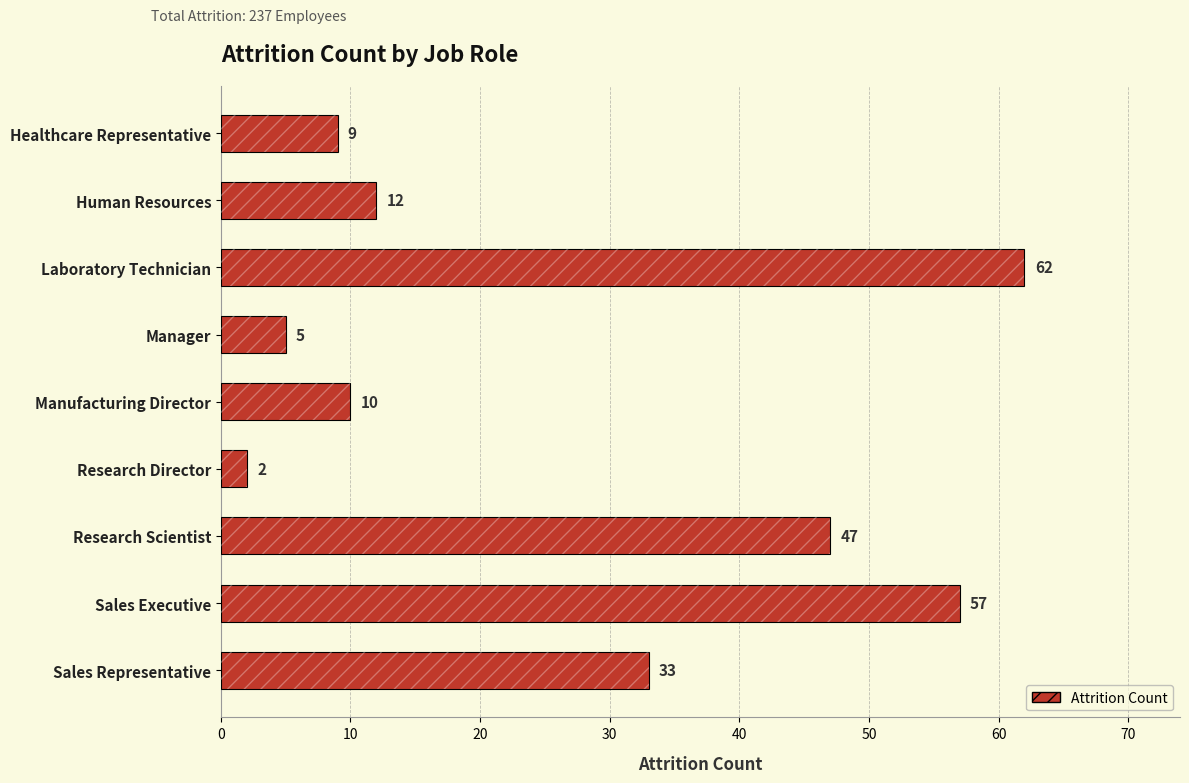

The value at Research Director is 2. True or false?

True